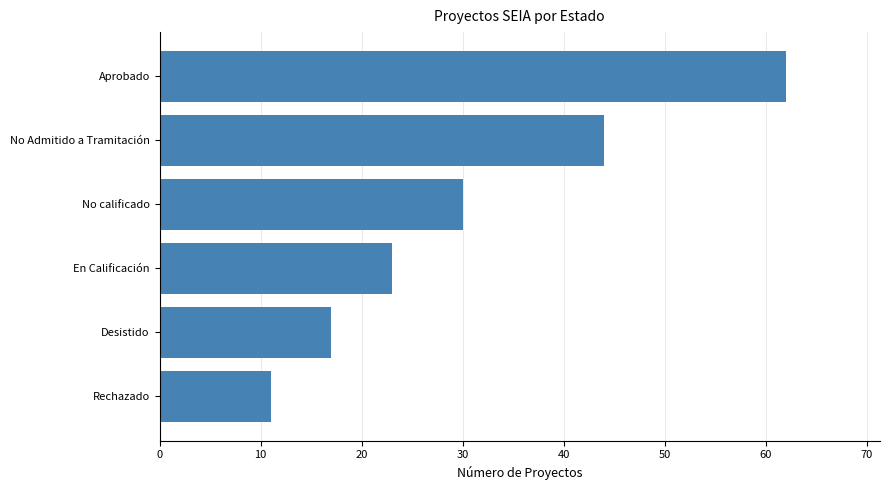

How many values are below 30?

3